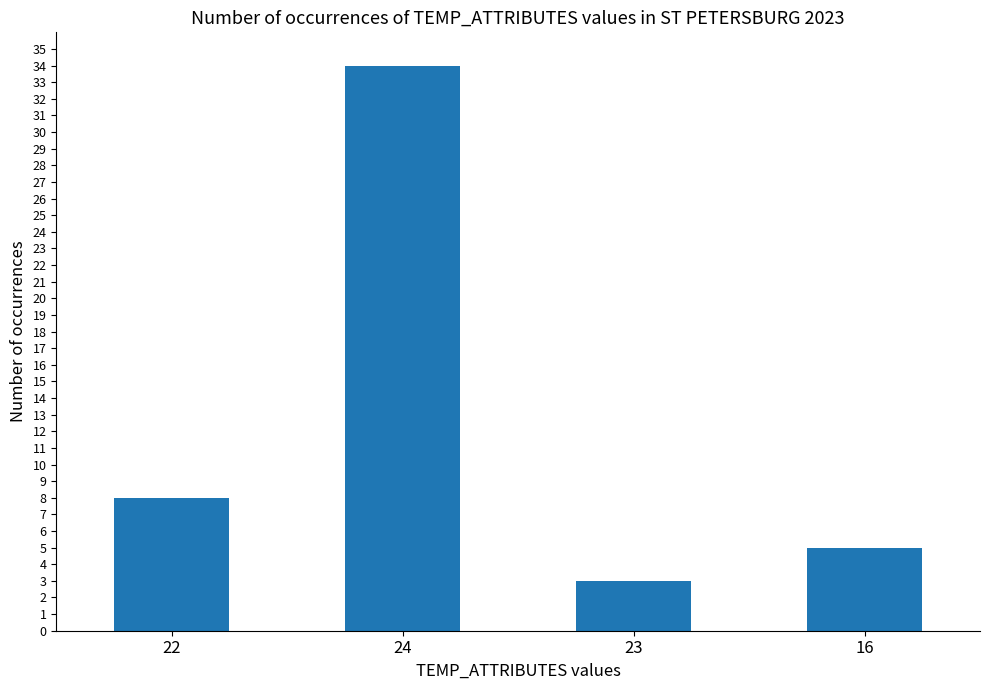

Are the bars horizontal?

No